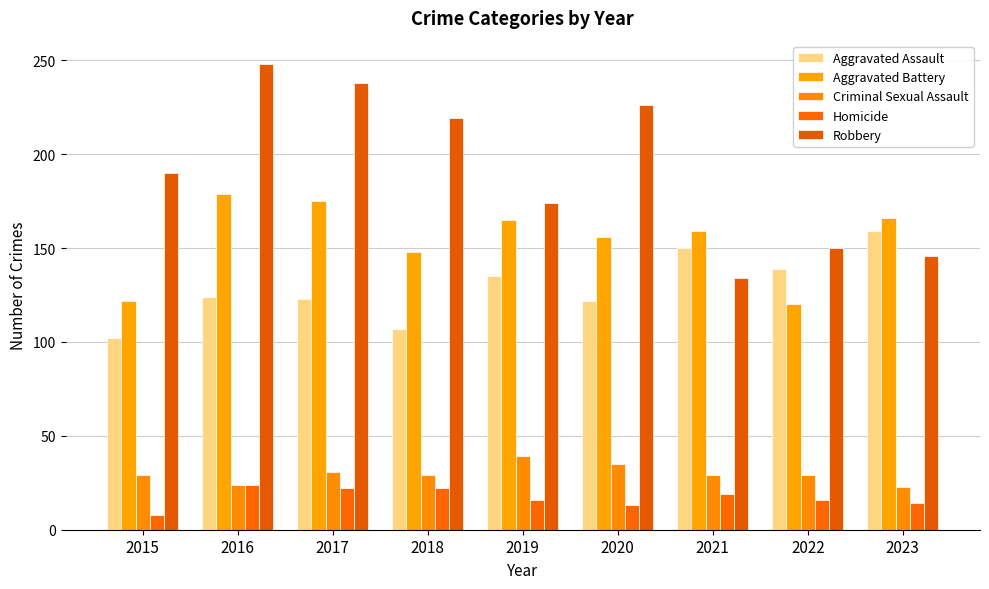

Is the value of Homicide at 2022 greater than the value of Robbery at 2015?

No